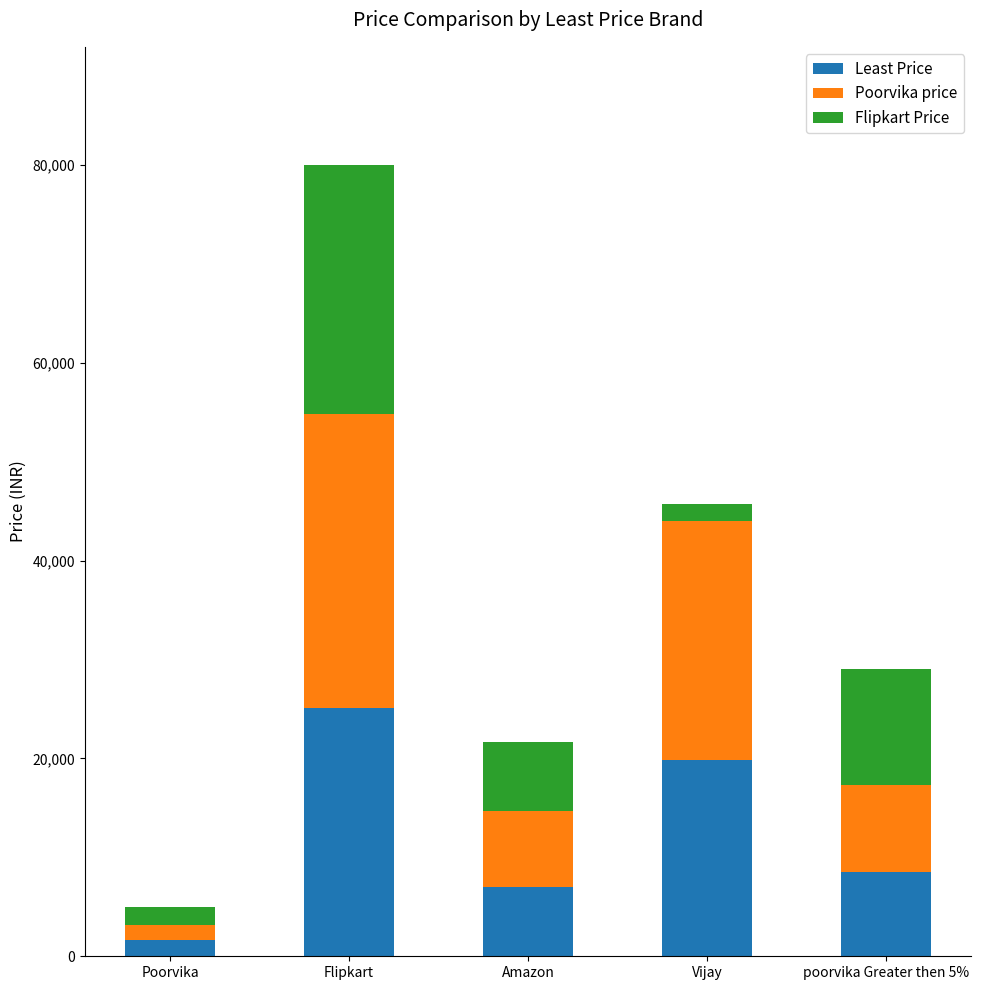

What is the sum of all Least Price values?

62075